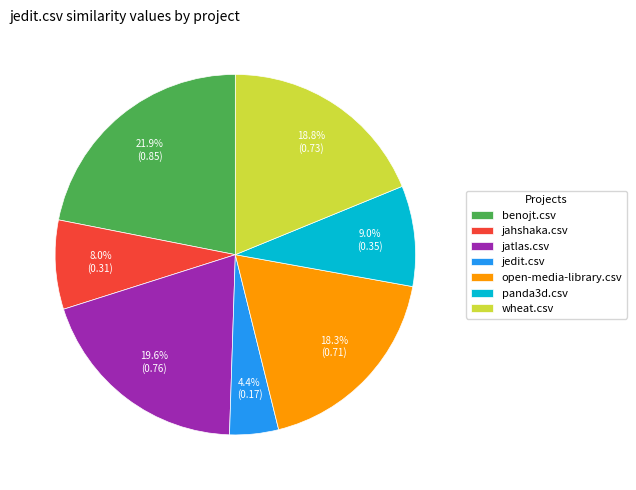

How many segments does this pie chart have?

7